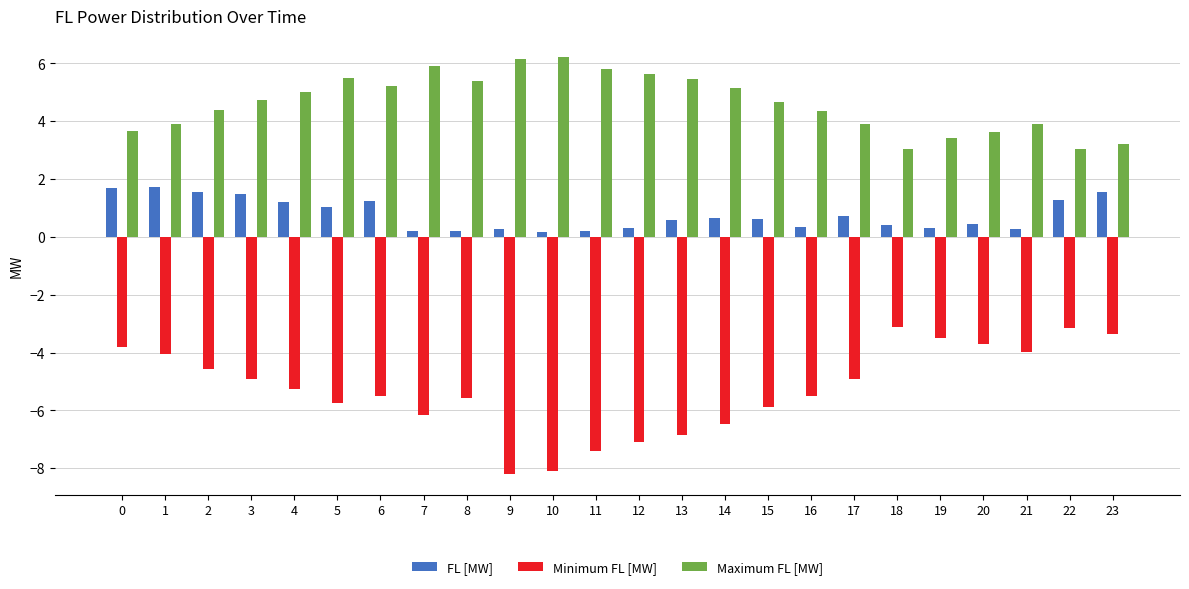

What is the difference between the maximum and minimum values in the Maximum FL [MW] series?

3.2